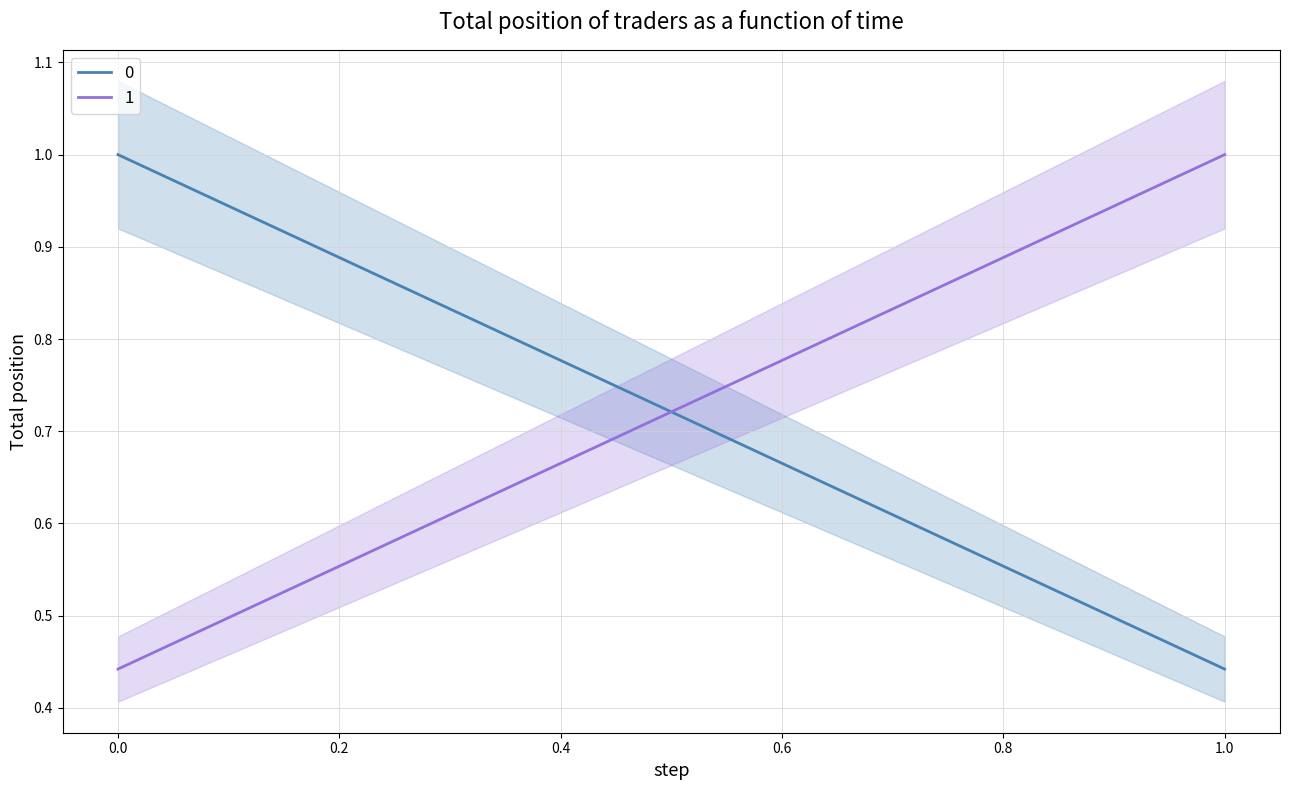

What is the value of the 0 point at the 1st from the left?

1.0